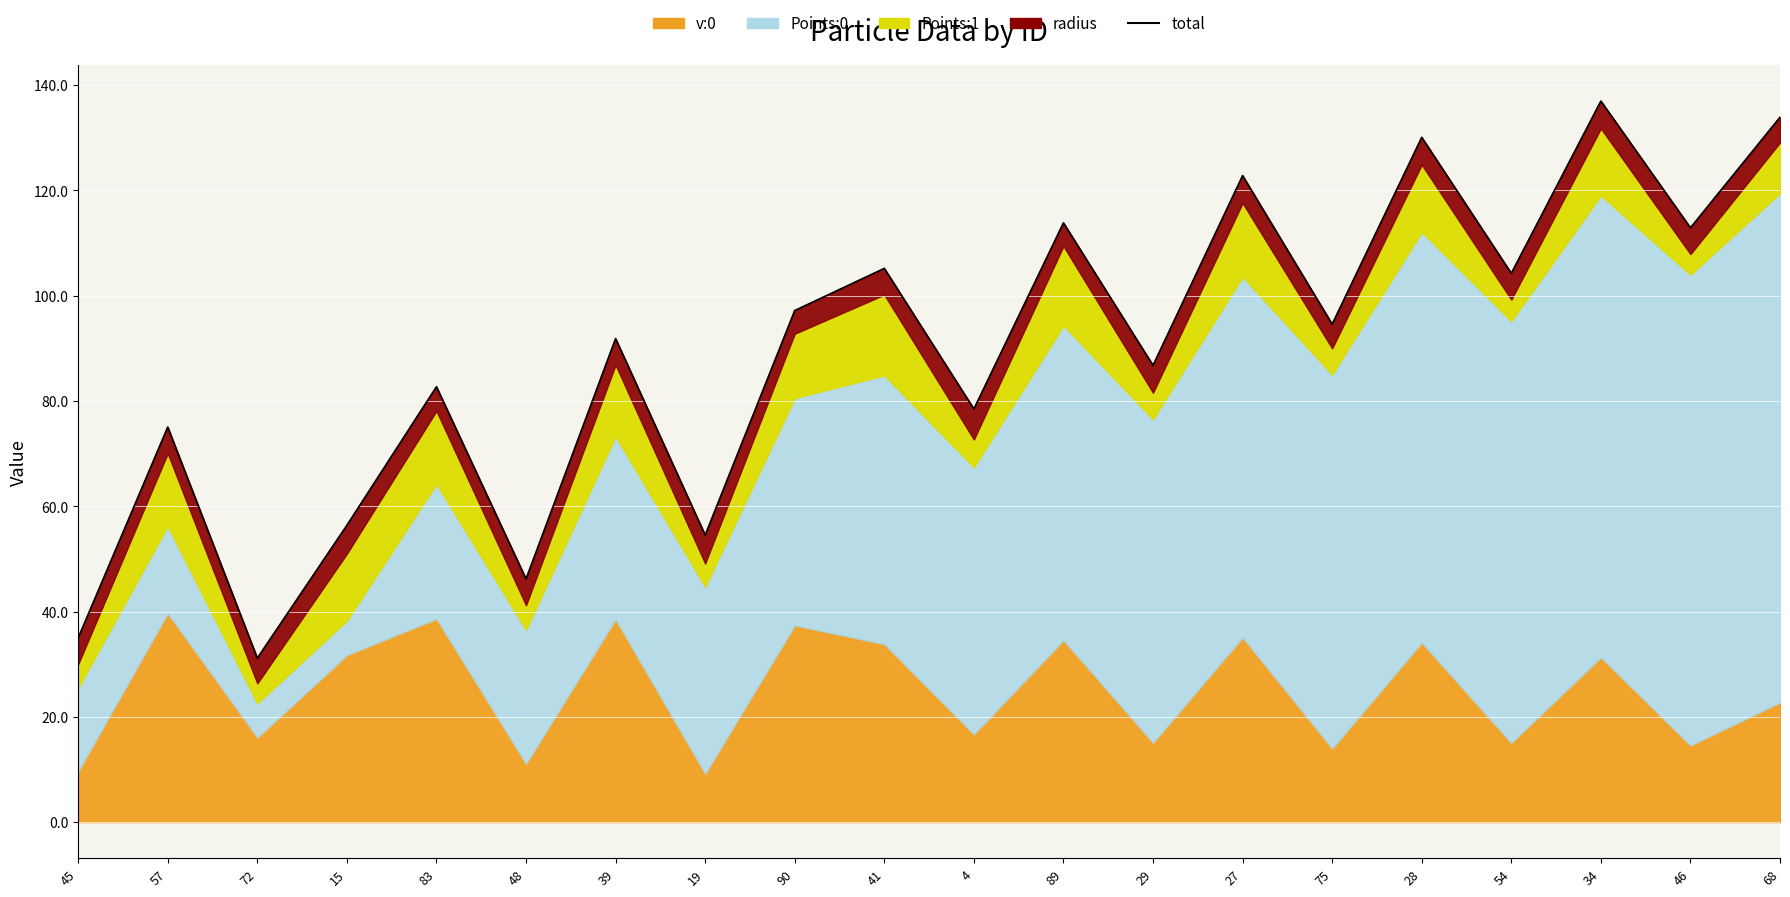

What is the change in value from 54 to 68?

+29.6